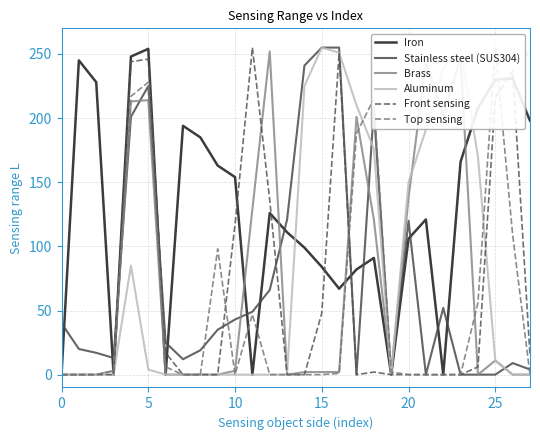

What is the maximum value for Stainless steel (SUS304)?

255